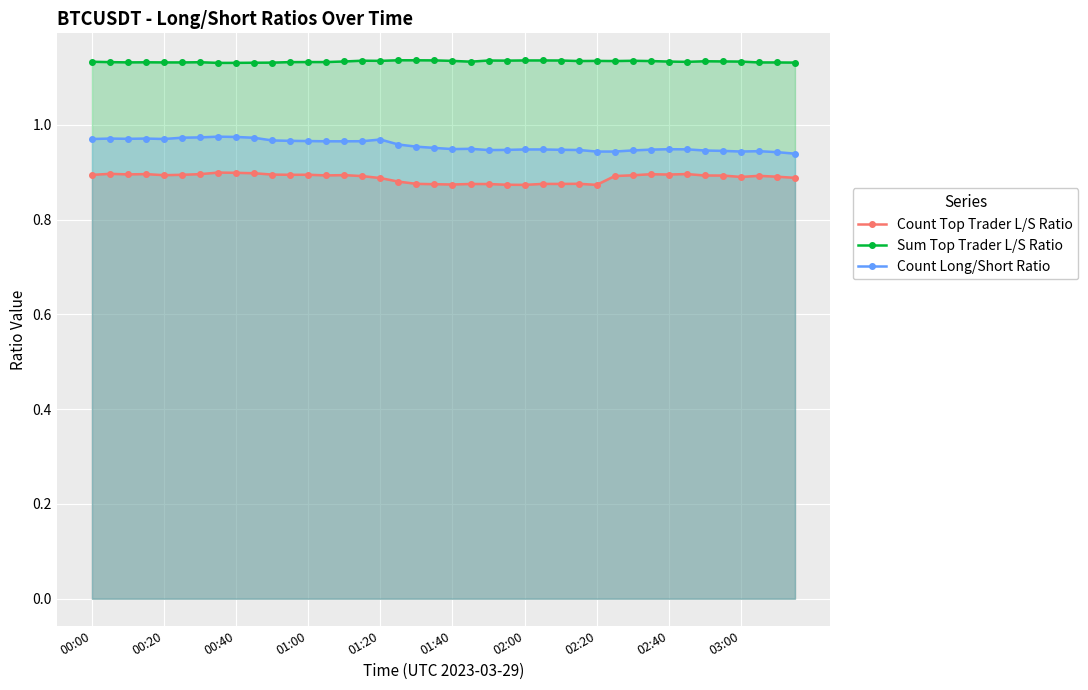

How many series are shown in this chart?

3